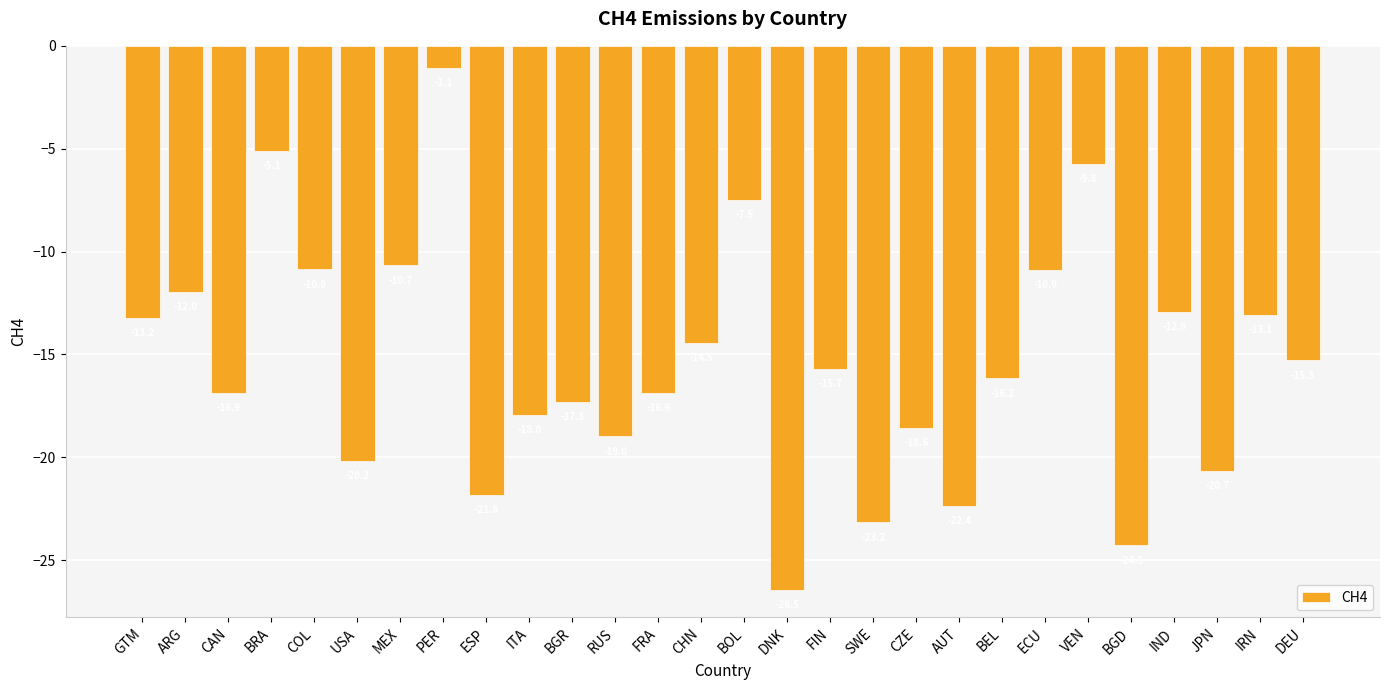

What position from the left is VEN?

23